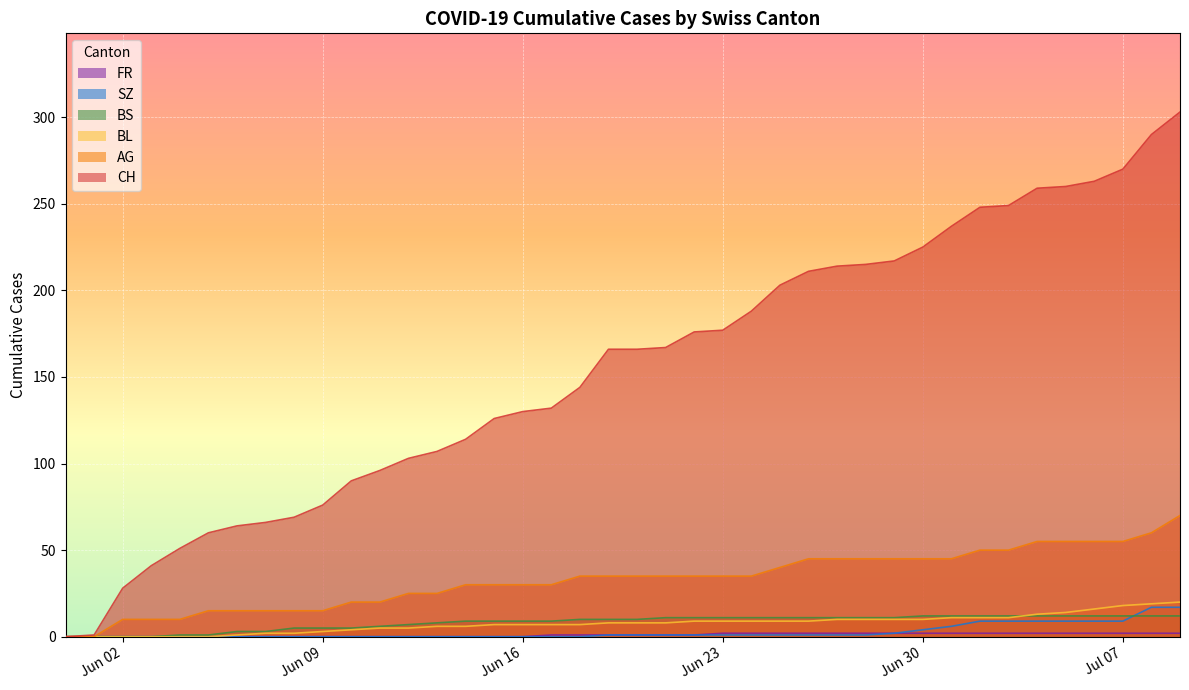

Rank the series at 2020-06-10 from lowest to highest value.

SZ, FR, BL, BS, AG, CH